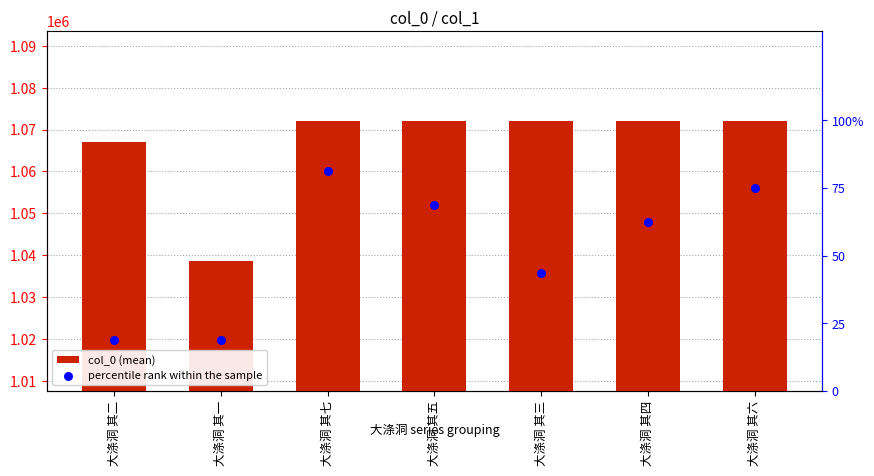

Which series contains the highest Y value?

col_0 (mean)